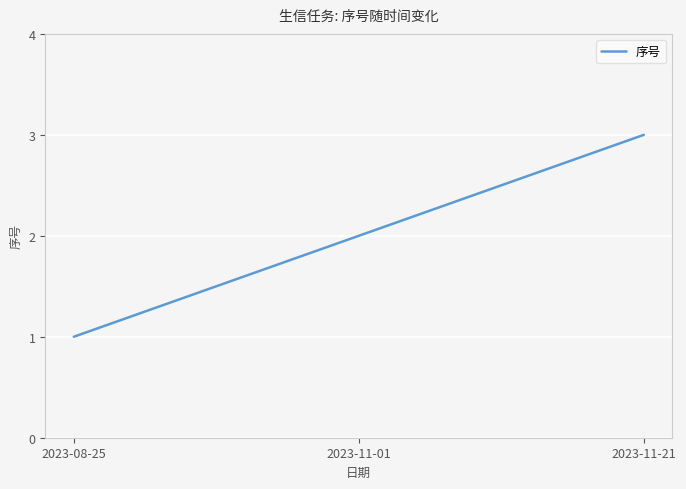

How many categories are shown in the chart?

300